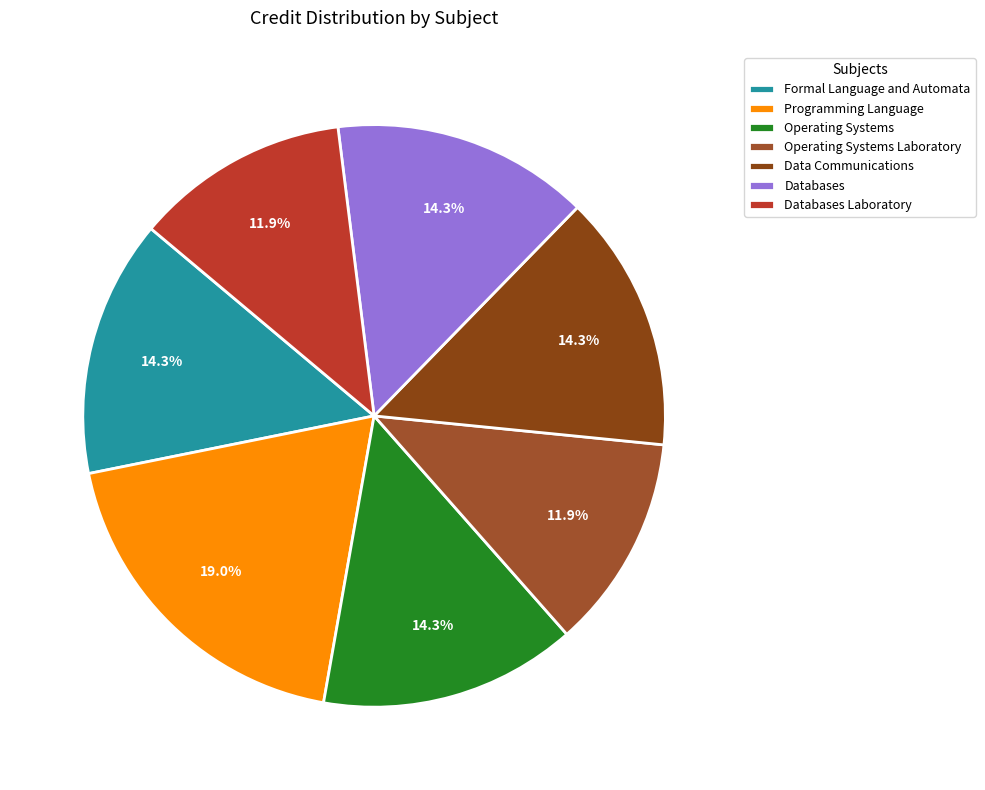

How many slices are in this pie chart?

7